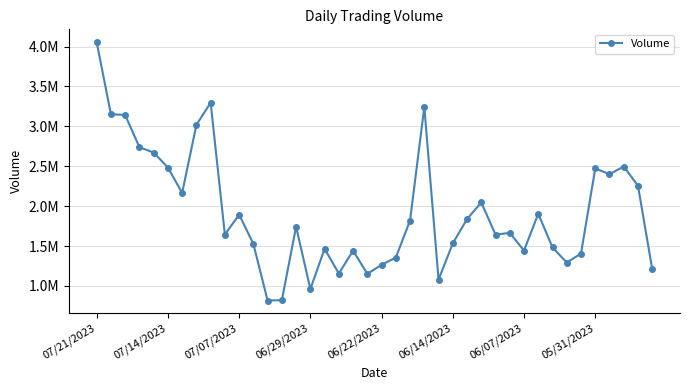

Does the chart have visible grid lines?

Yes